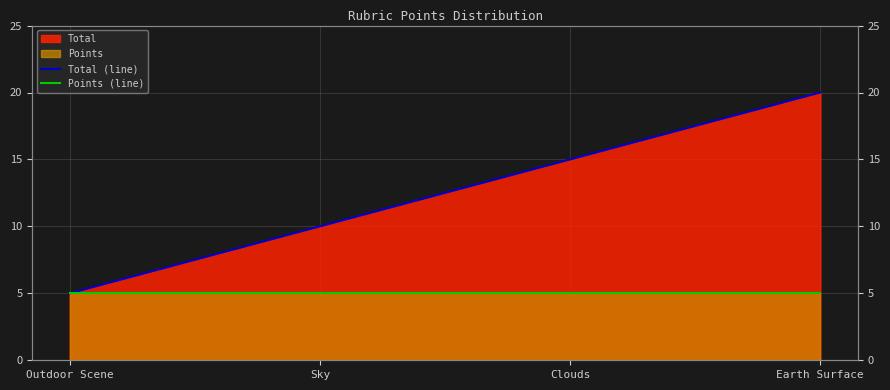

The value of Points (line) at Sky is 8. True or false?

False